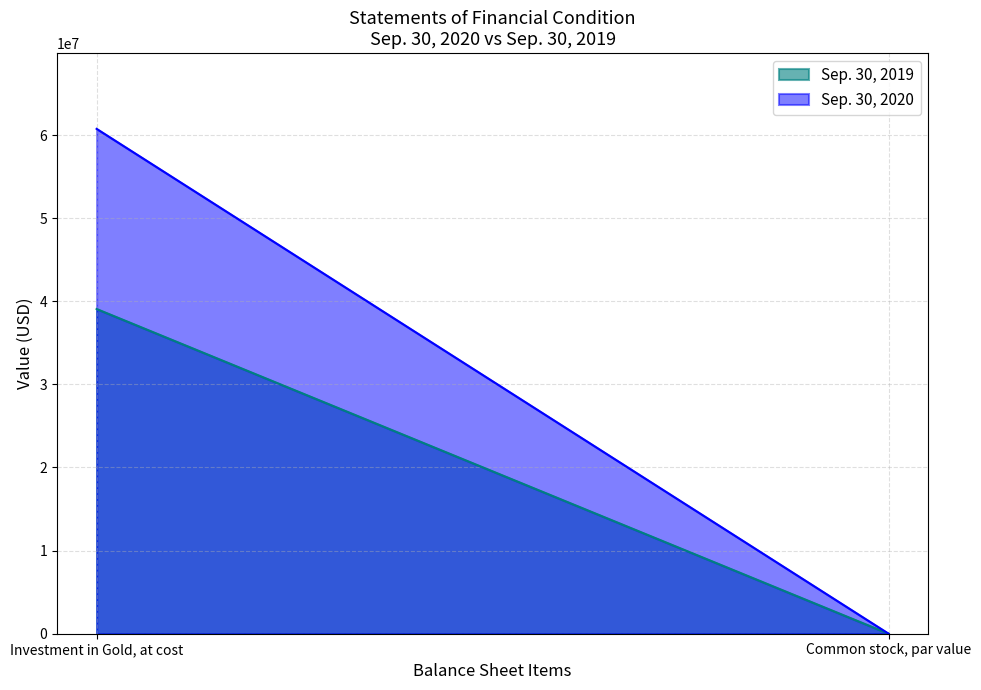

What is the total value across all series at Investment in Gold, at cost?

99812804